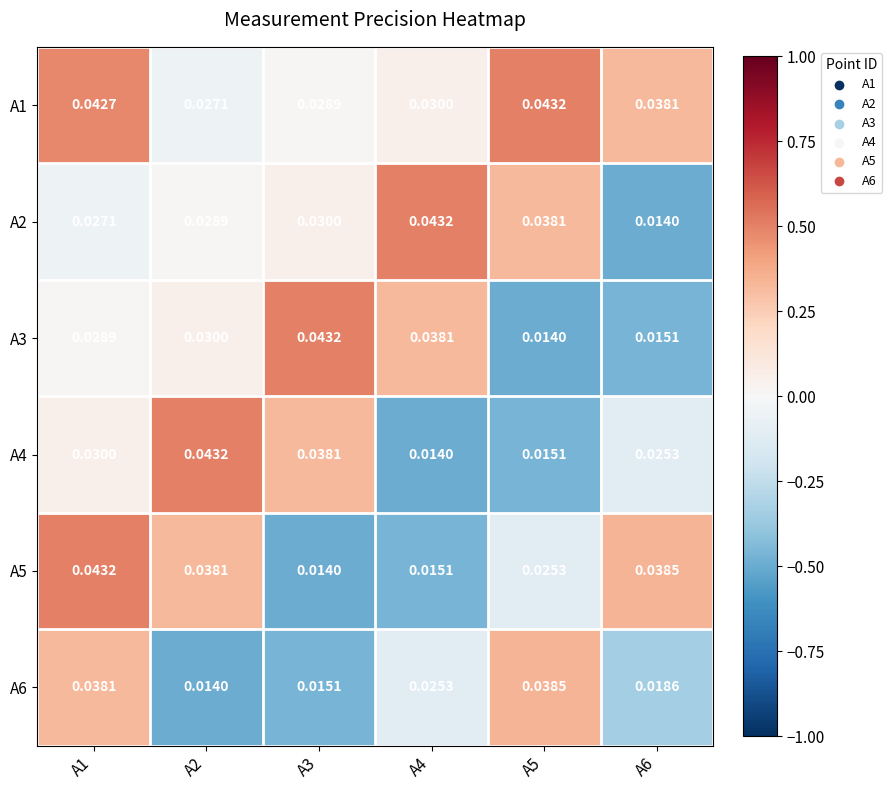

At A3, list the series in order from smallest to largest.

A5, A6, A1, A2, A4, A3